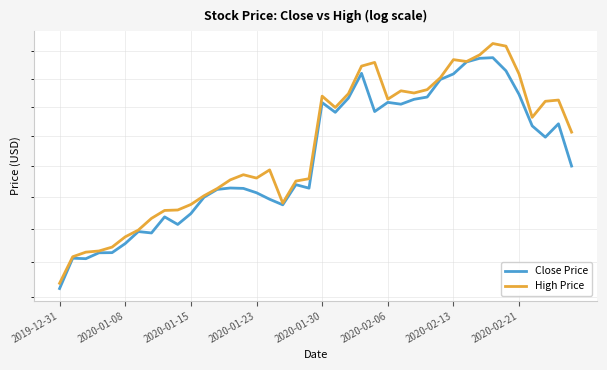

Reading left to right, list all the values displayed in this chart.

Close Price: 282.3	291.2	291.1	292.9	292.9	295.6	299.3	298.9	303.9	301.5	304.9	310.0	312.5	313.0	312.9	311.5	309.4	307.6	314.1	312.9	341.6	338.2	343.2	352.0	338.5	341.7	341.1	342.8	343.6	349.8	351.8	356.2	357.5	357.7	352.9	344.5	333.6	329.7	334.3	320.1
High Price: 283.9	291.7	293.1	293.4	294.6	297.7	299.8	303.4	305.9	306.0	307.7	310.5	312.8	315.6	317.3	316.2	318.8	308.2	315.2	316.0	343.9	339.9	344.8	354.6	356.0	342.8	345.8	345.0	346.2	350.4	357.0	356.3	358.8	362.9	362.0	351.8	336.5	342.1	342.5	331.4